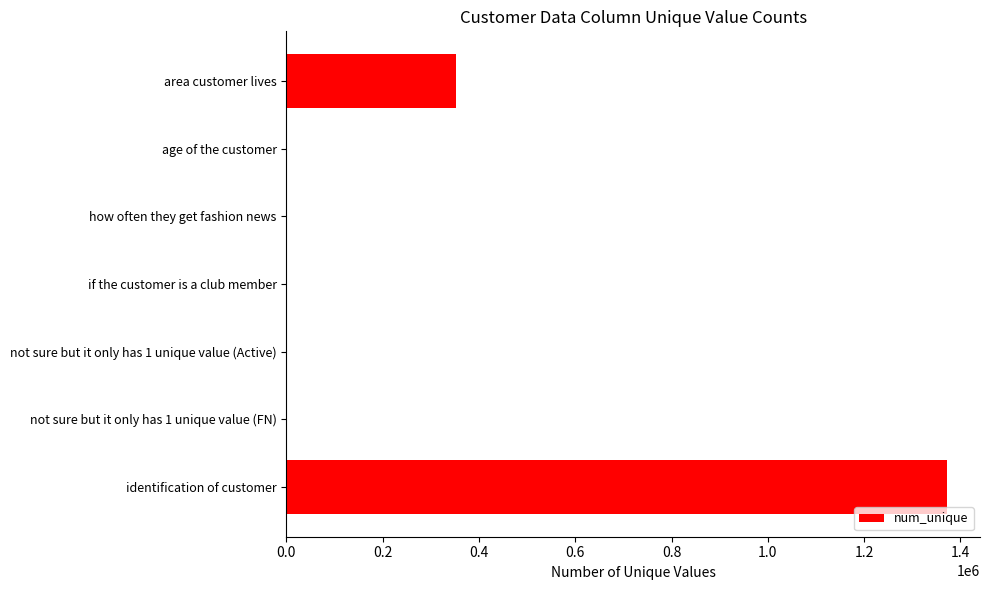

Between area customer lives and age of the customer, which is larger?

area customer lives